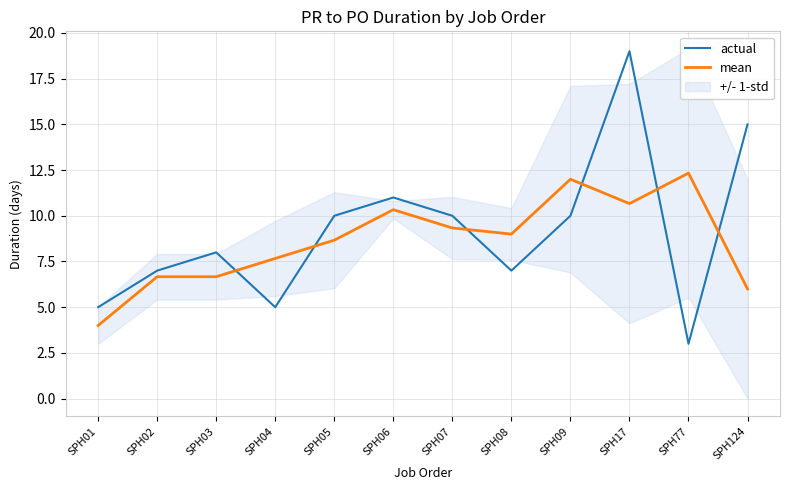

How many data points in actual are above 10?

3